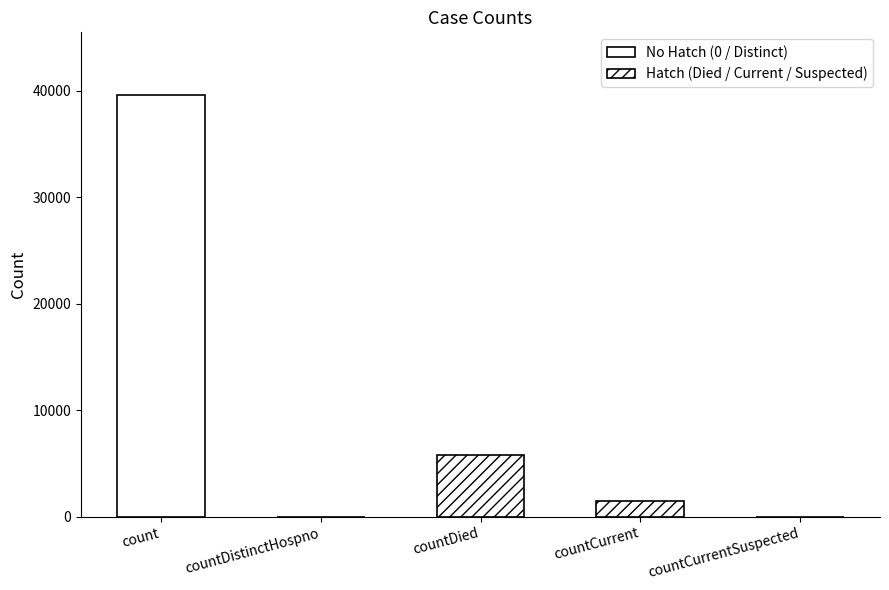

How many data points does each series have?

5